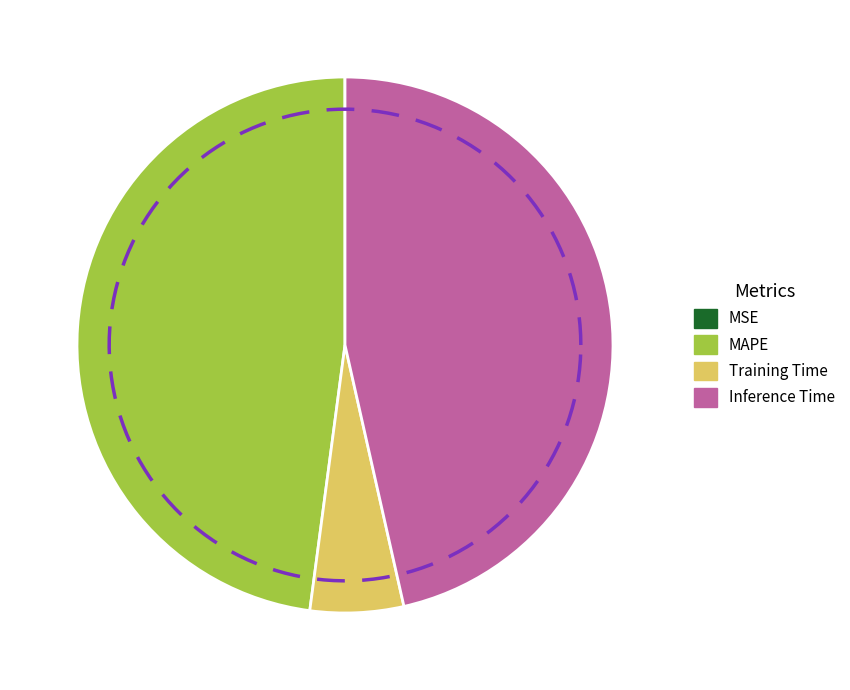

How many segments does this pie chart have?

4